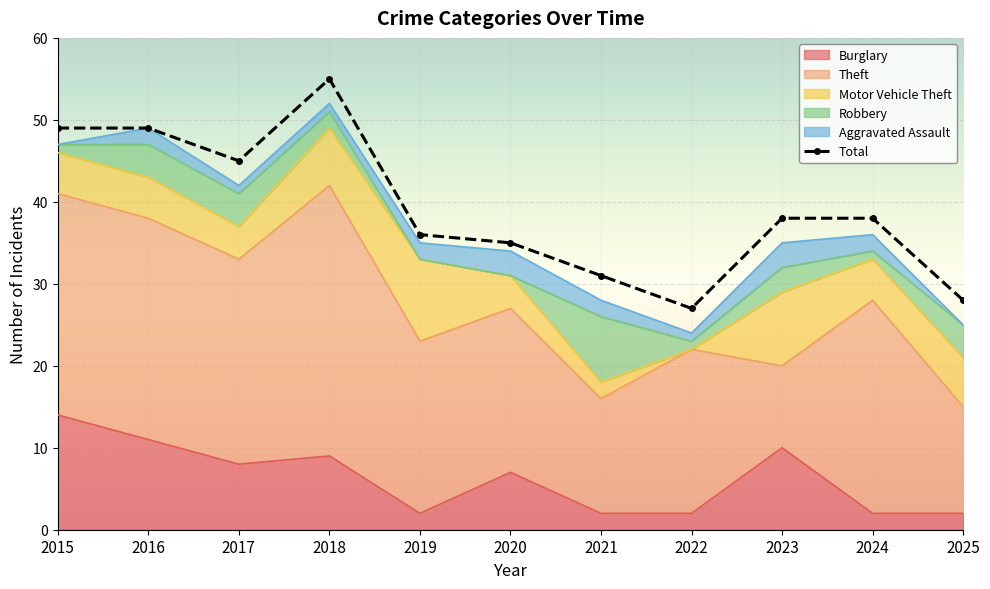

Count the values in the range 31 to 49.

8